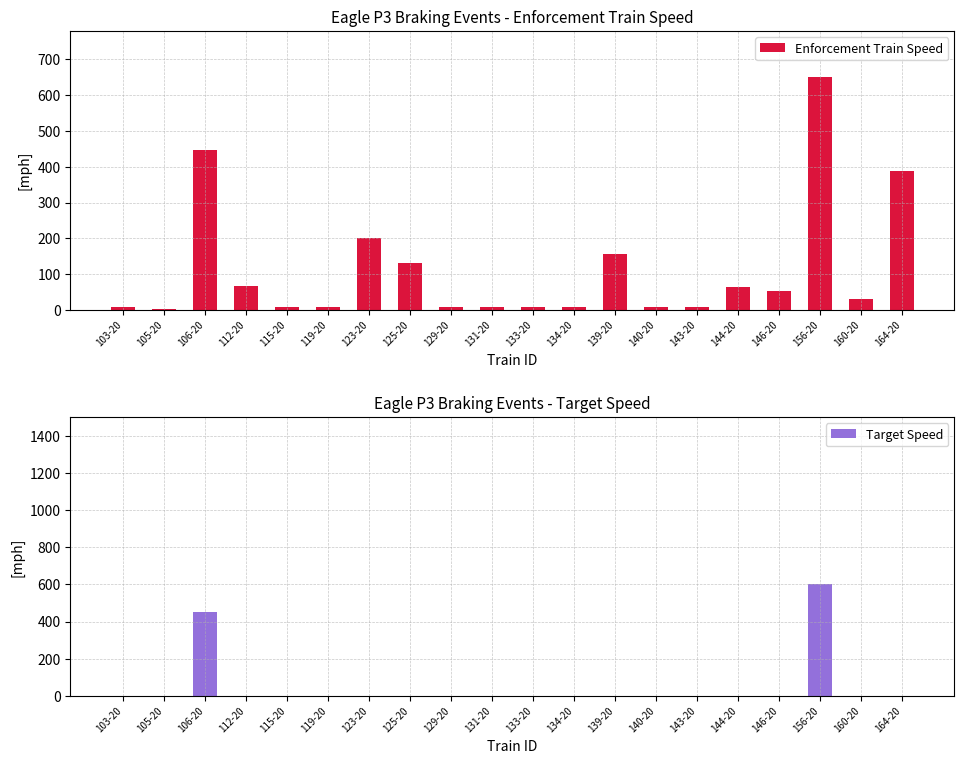

Which series has the largest range (max minus min)?

Enforcement Train Speed